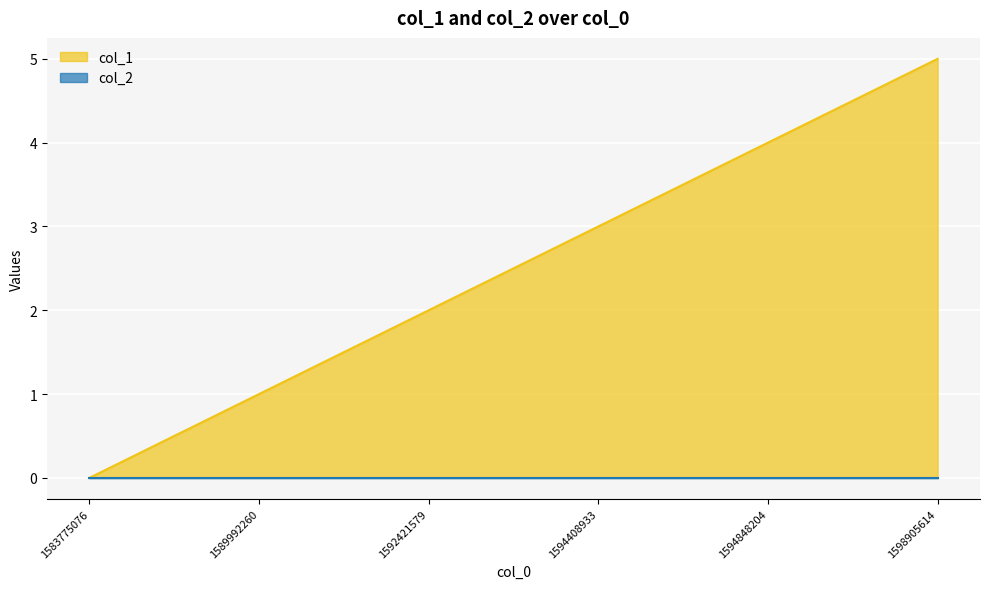

What is the ratio of the value at 1589992260 to the value at 1598905614?

0.2